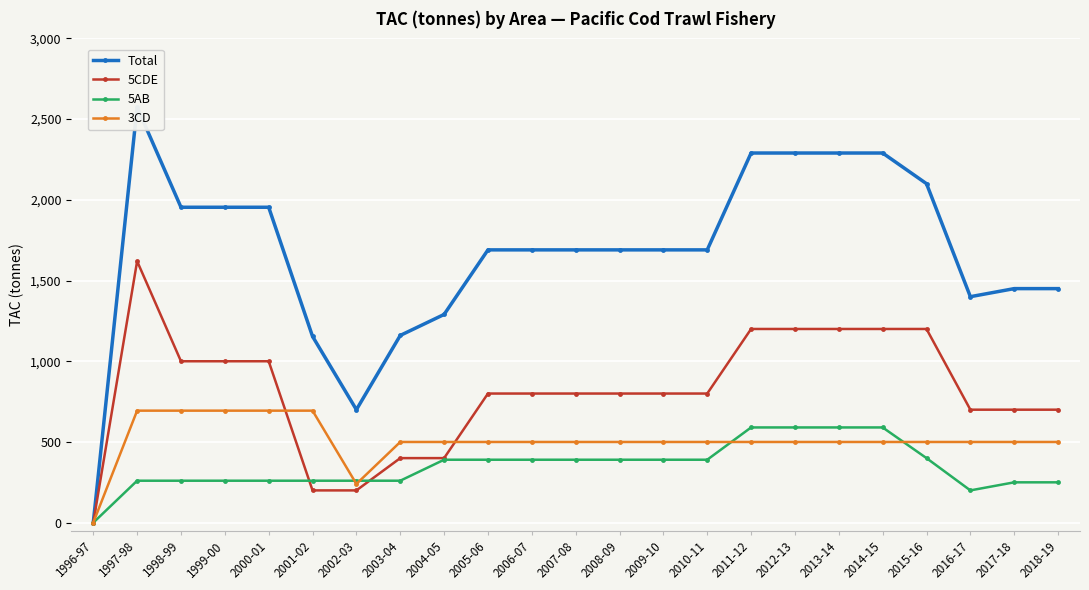

Reading right to left, extract all data points from this chart.

Total: 2018-19=1450	2017-18=1450	2016-17=1400	2015-16=2100	2014-15=2290	2013-14=2290	2012-13=2290	2011-12=2290	2010-11=1690	2009-10=1690	2008-09=1690	2007-08=1690	2006-07=1690	2005-06=1690	2004-05=1290	2003-04=1160	2002-03=700	2001-02=1154	2000-01=1954	1999-00=1954	1998-99=1954	1997-98=2574	1996-97=0
5CDE: 2018-19=700	2017-18=700	2016-17=700	2015-16=1200	2014-15=1200	2013-14=1200	2012-13=1200	2011-12=1200	2010-11=800	2009-10=800	2008-09=800	2007-08=800	2006-07=800	2005-06=800	2004-05=400	2003-04=400	2002-03=200	2001-02=200	2000-01=1000	1999-00=1000	1998-99=1000	1997-98=1620	1996-97=0
5AB: 2018-19=250	2017-18=250	2016-17=200	2015-16=400	2014-15=590	2013-14=590	2012-13=590	2011-12=590	2010-11=390	2009-10=390	2008-09=390	2007-08=390	2006-07=390	2005-06=390	2004-05=390	2003-04=260	2002-03=260	2001-02=260	2000-01=260	1999-00=260	1998-99=260	1997-98=260	1996-97=0
3CD: 2018-19=500	2017-18=500	2016-17=500	2015-16=500	2014-15=500	2013-14=500	2012-13=500	2011-12=500	2010-11=500	2009-10=500	2008-09=500	2007-08=500	2006-07=500	2005-06=500	2004-05=500	2003-04=500	2002-03=240	2001-02=694	2000-01=694	1999-00=694	1998-99=694	1997-98=694	1996-97=0